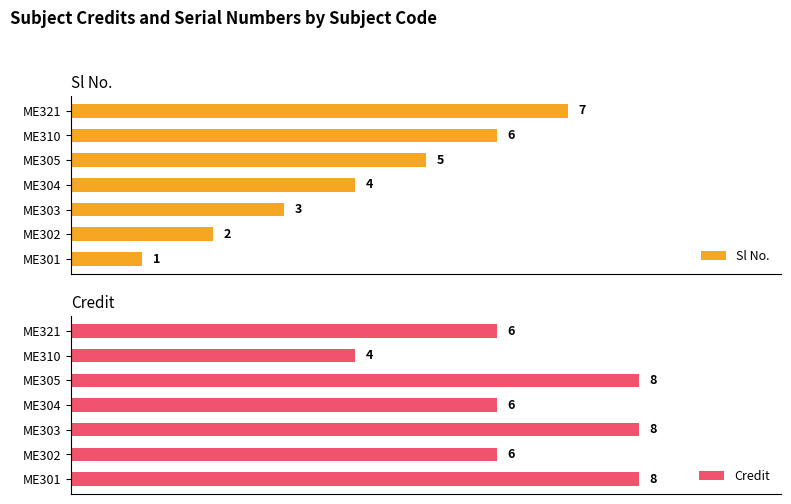

Which category has the highest value in the Sl No. series?

ME321